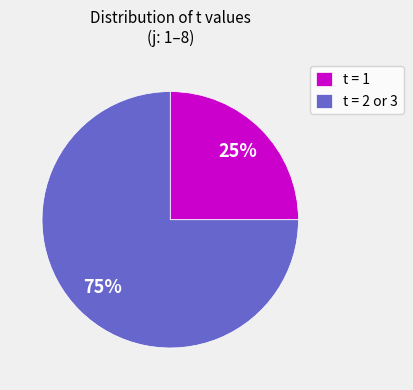

Count the number of slices in the pie.

2